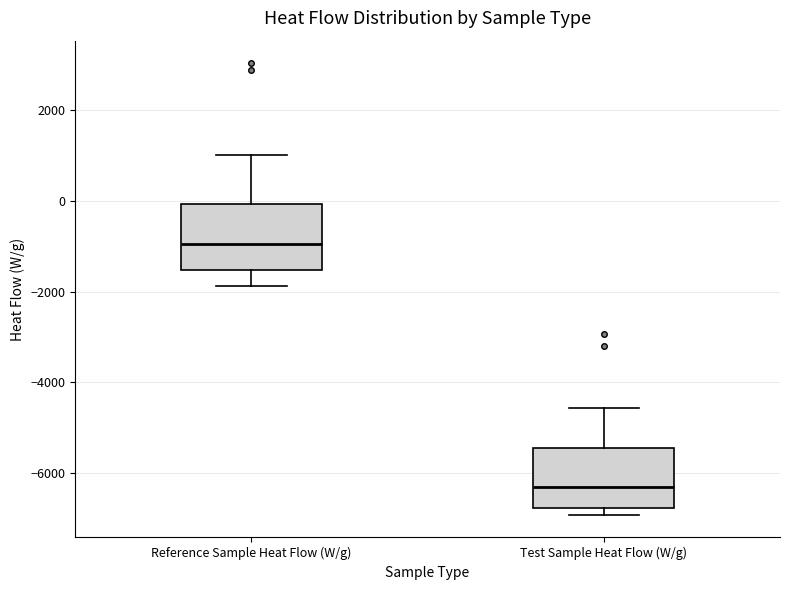

Which box has the lowest median line?

Test Sample Heat Flow (W/g)